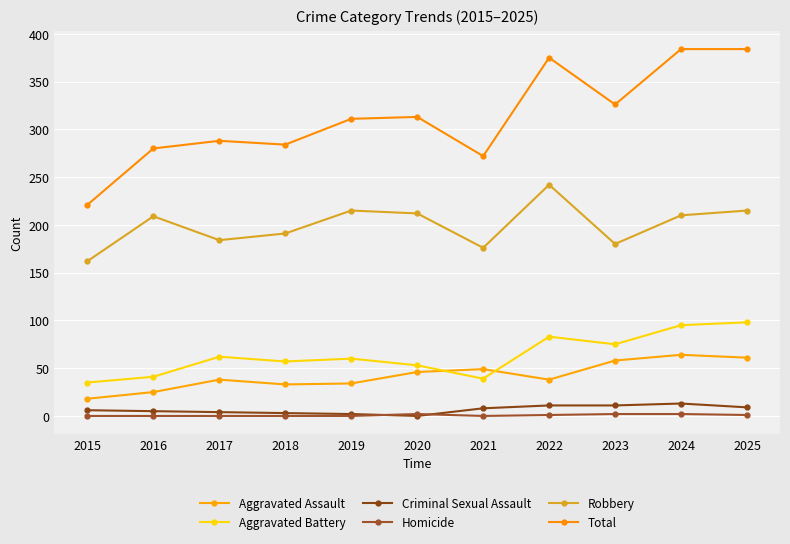

True or false: Total and Robbery cross at least once.

False